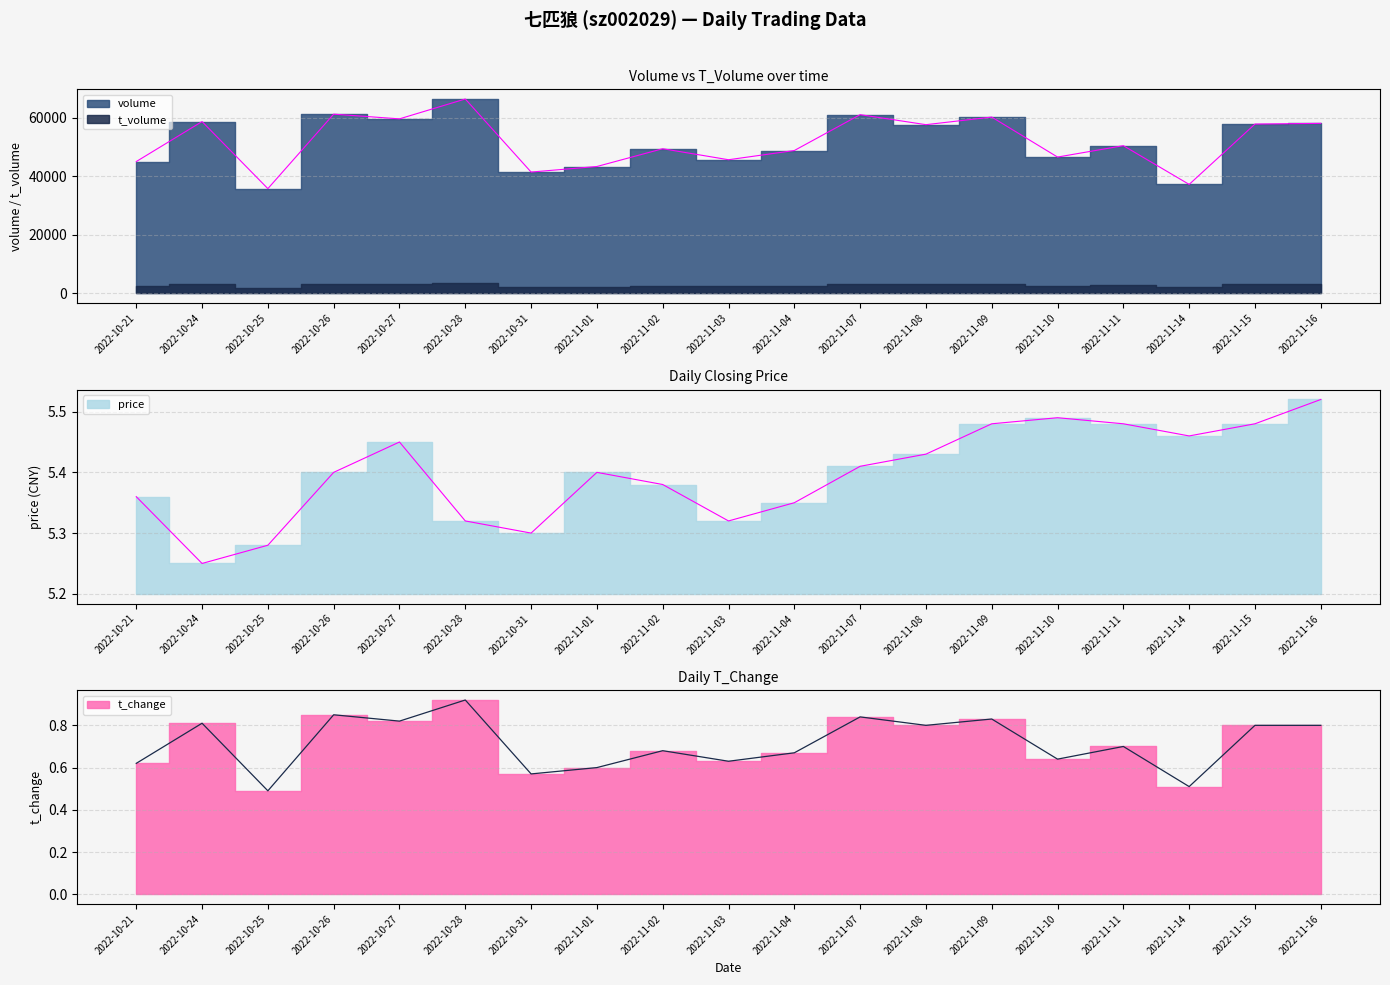

True or false: t_change and price cross at least once.

False